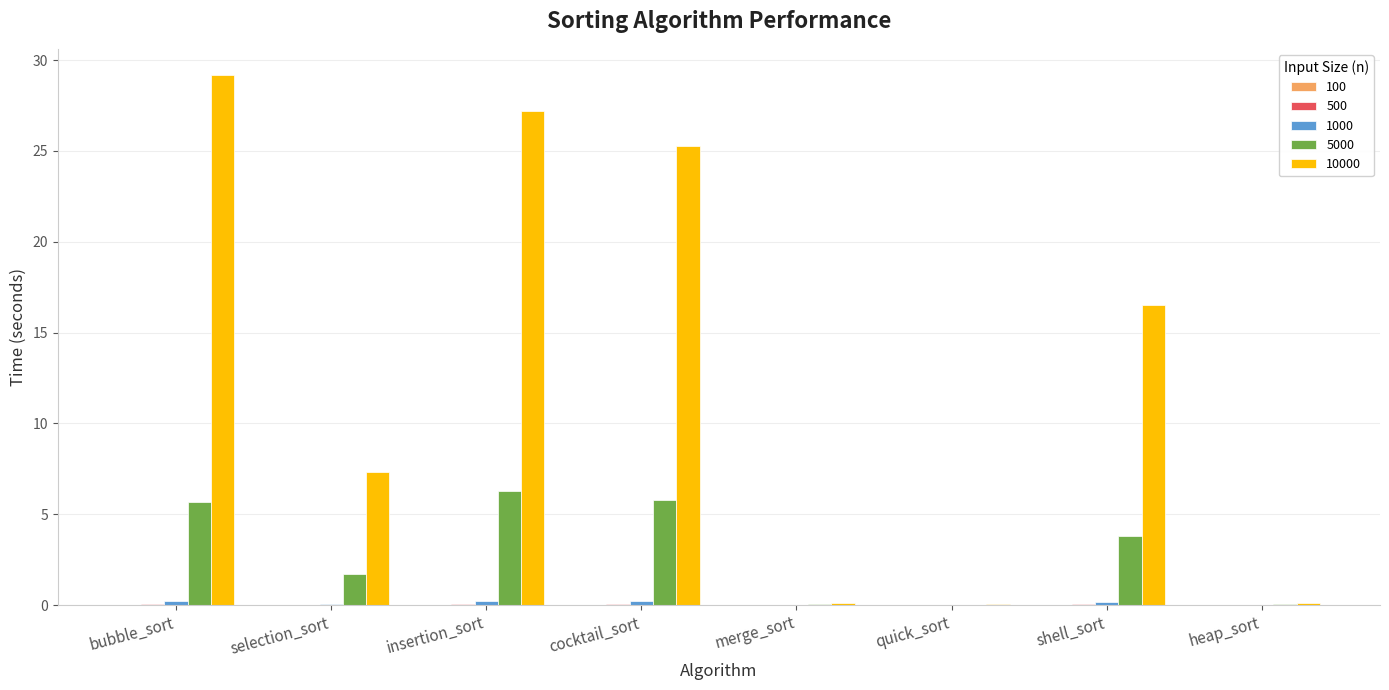

Are the bars horizontal?

No